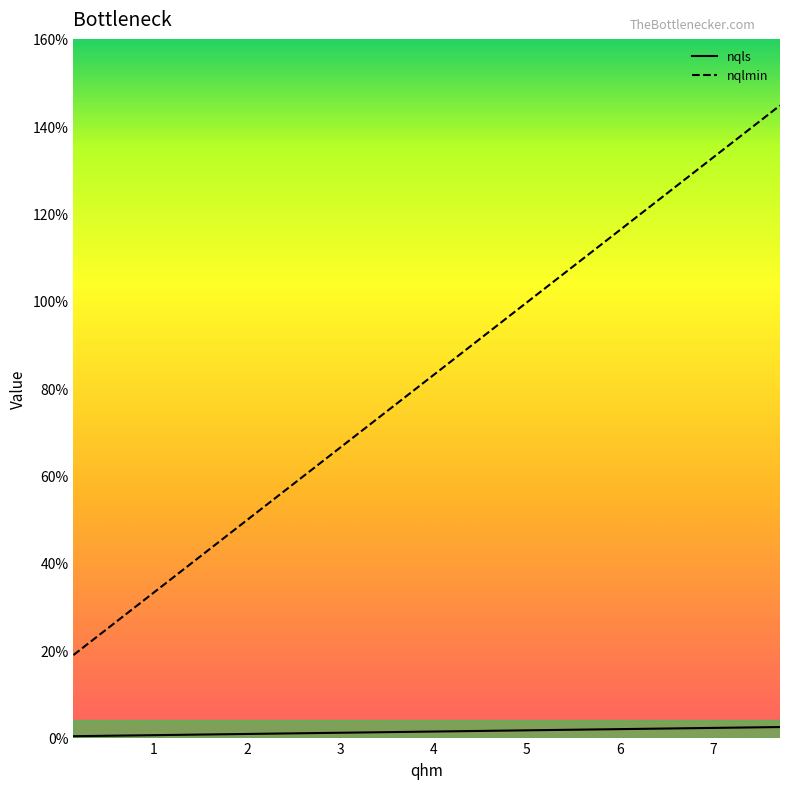

True or false: nqlmin and nqls cross at least once.

False